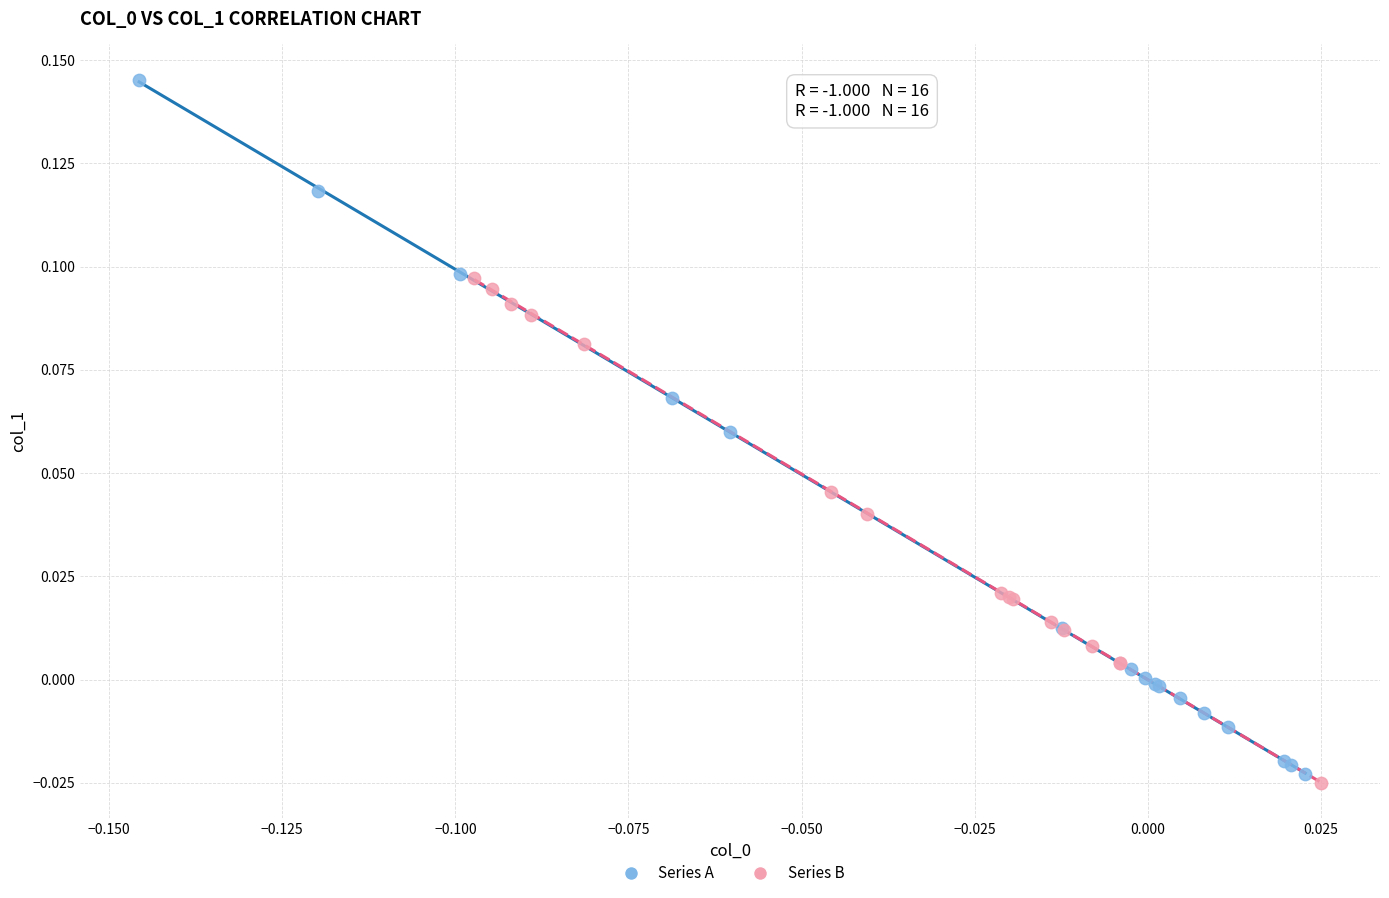

Which series contains the lowest Y value?

Series B